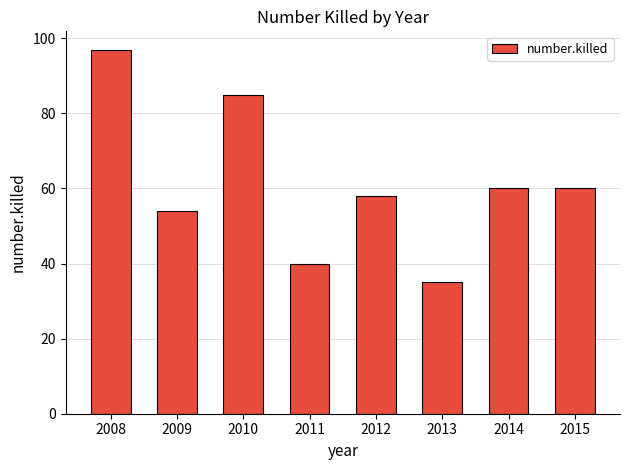

What value does the data have at 2013?

35